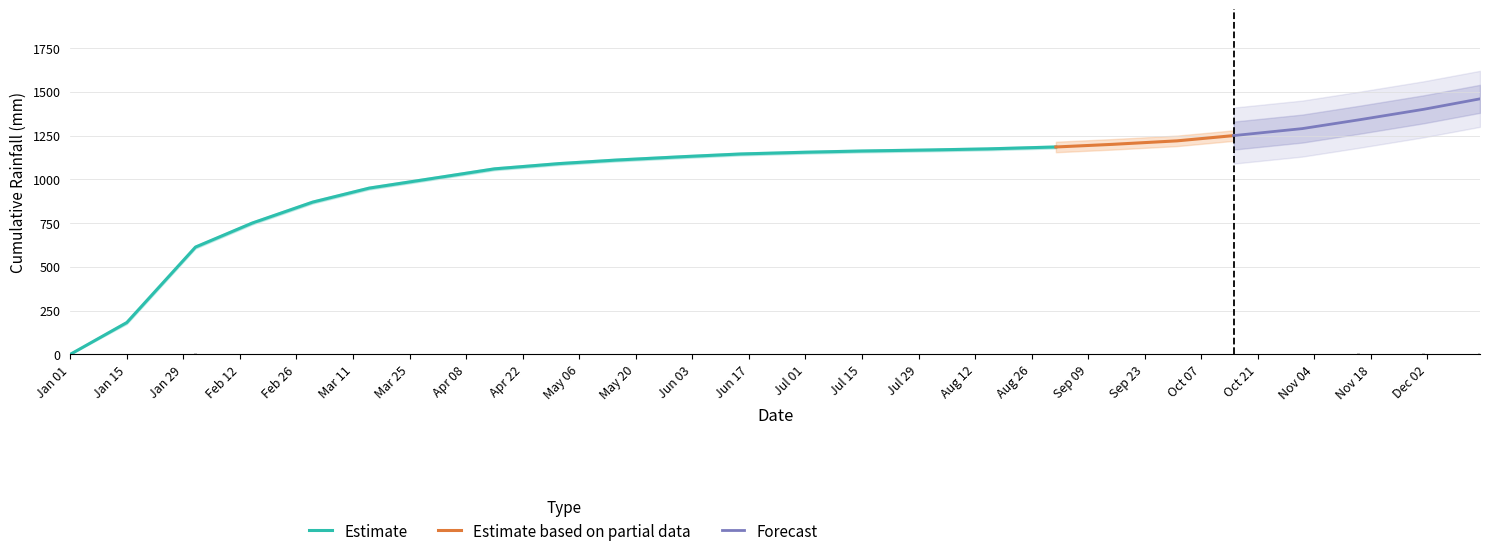

Are the bars horizontal?

No